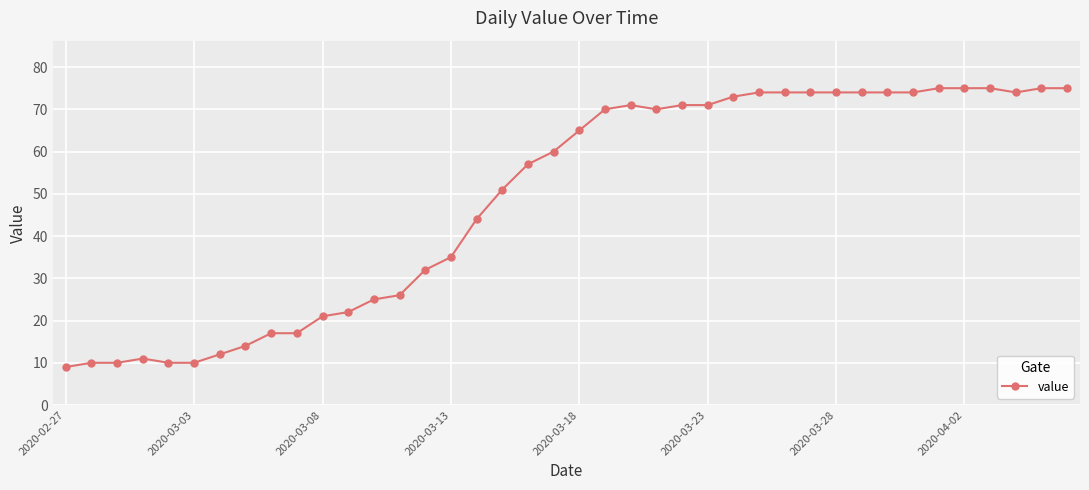

Reading left to right, list all the values displayed in this chart.

9	10	10	11	10	10	12	14	17	17	21	22	25	26	32	35	44	51	57	60	65	70	71	70	71	71	73	74	74	74	74	74	74	74	75	75	75	74	75	75